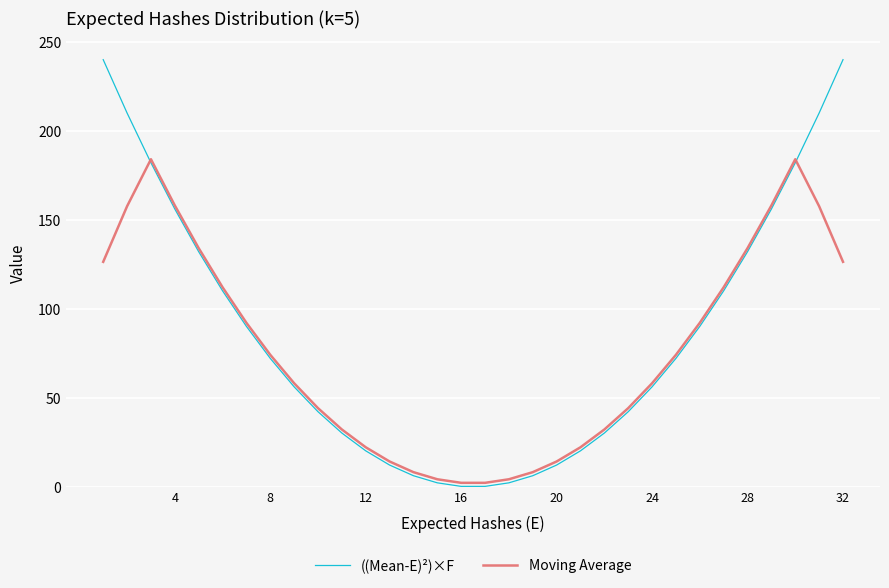

What is the difference between the second highest and second lowest values in the Moving Average series?

182.0